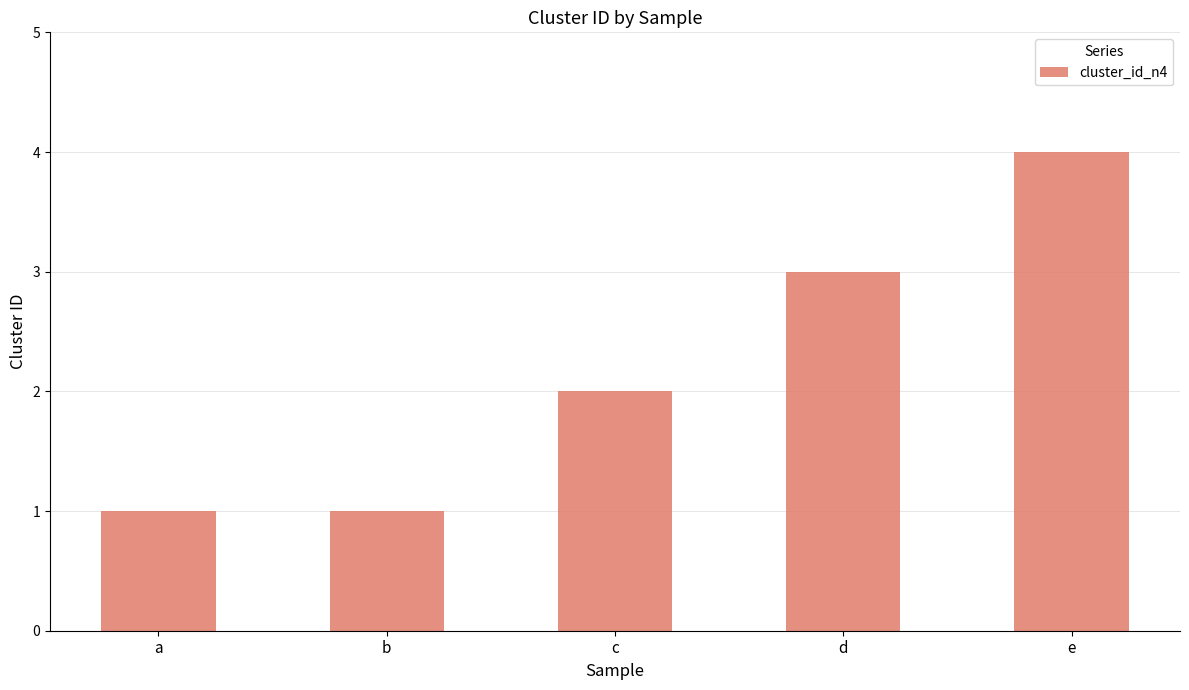

The chart shows a value of 1 at a. True or false?

True